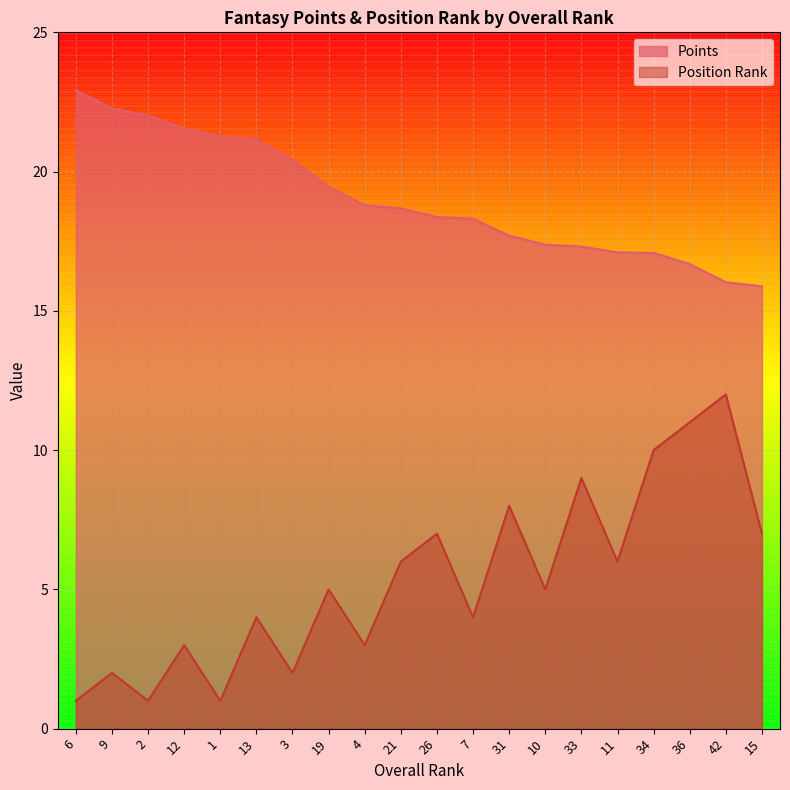

At which category does the chart reach its minimum across all series?

6